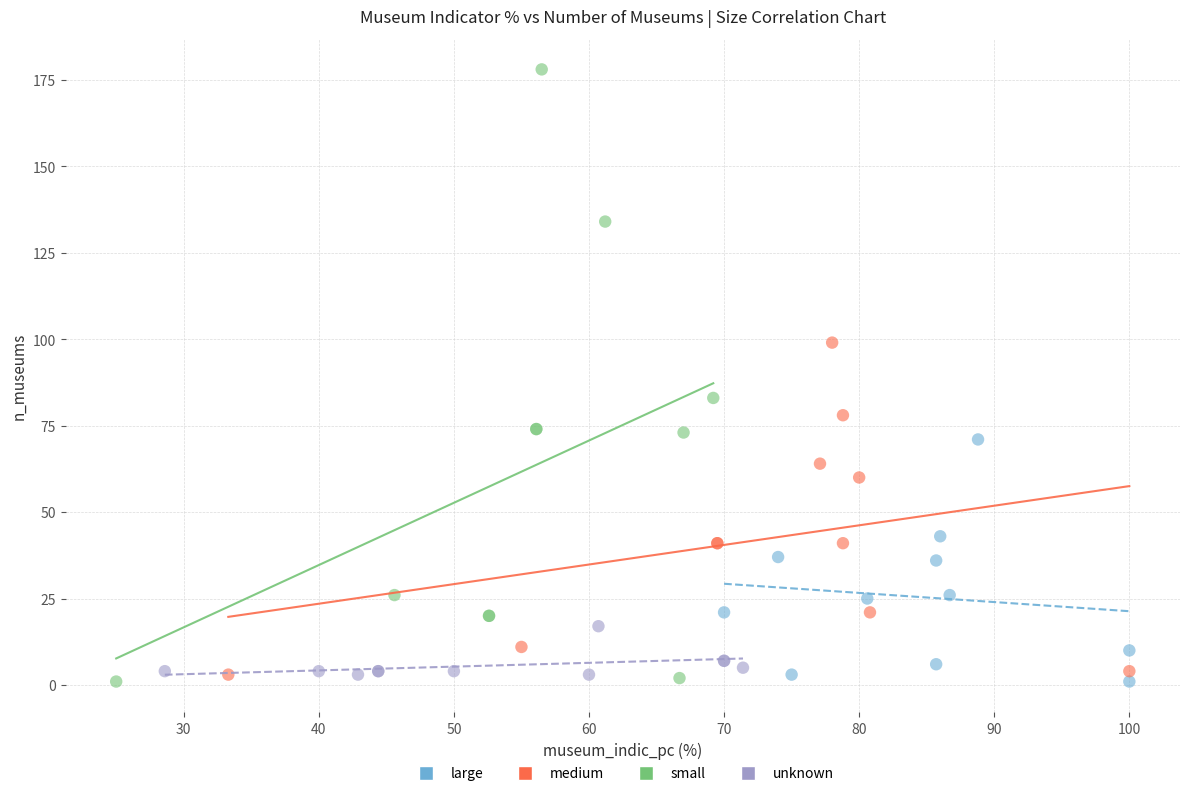

What are all the series names shown in the legend?

large, medium, small, unknown